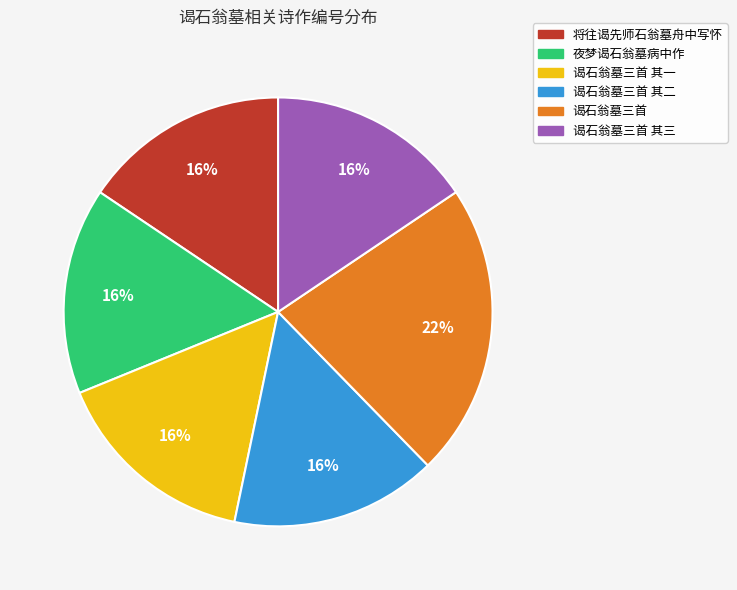

How many segments does this pie chart have?

6